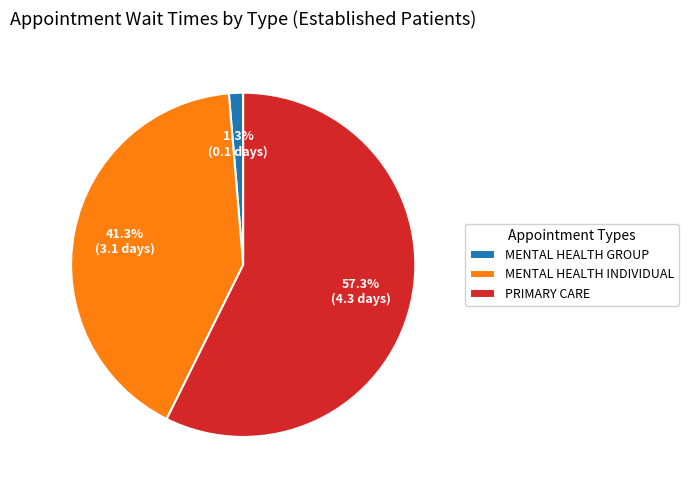

What is the total percentage of PRIMARY CARE and MENTAL HEALTH GROUP?

58.7%